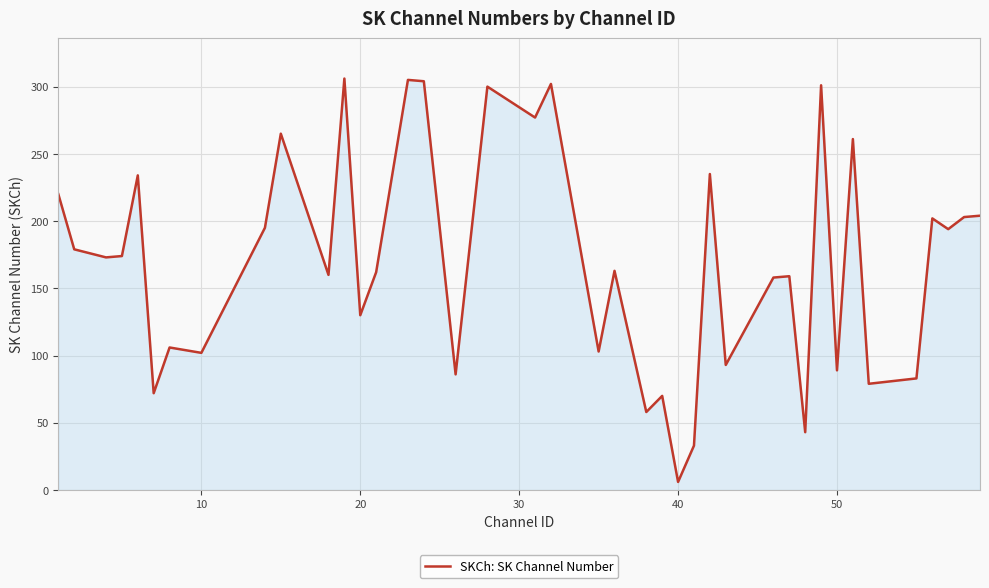

What is the sum of all values?

6789